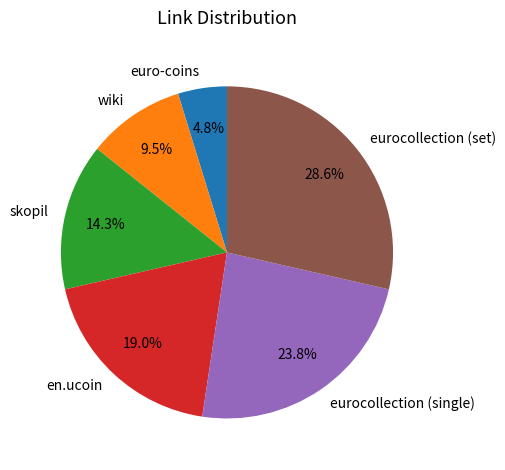

To the nearest percent, what is the combined percentage of euro-coins and eurocollection (set)?

33%